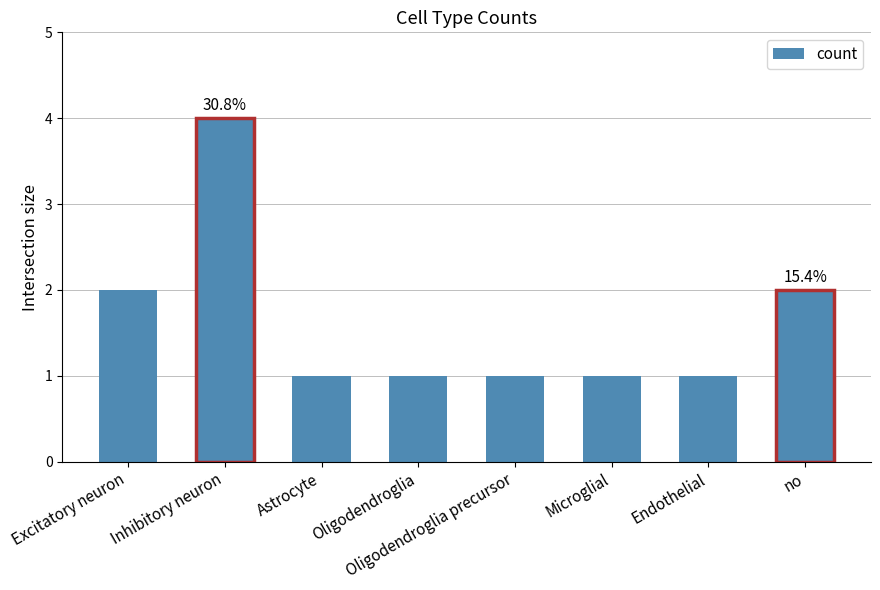

How many bars are there in total?

8